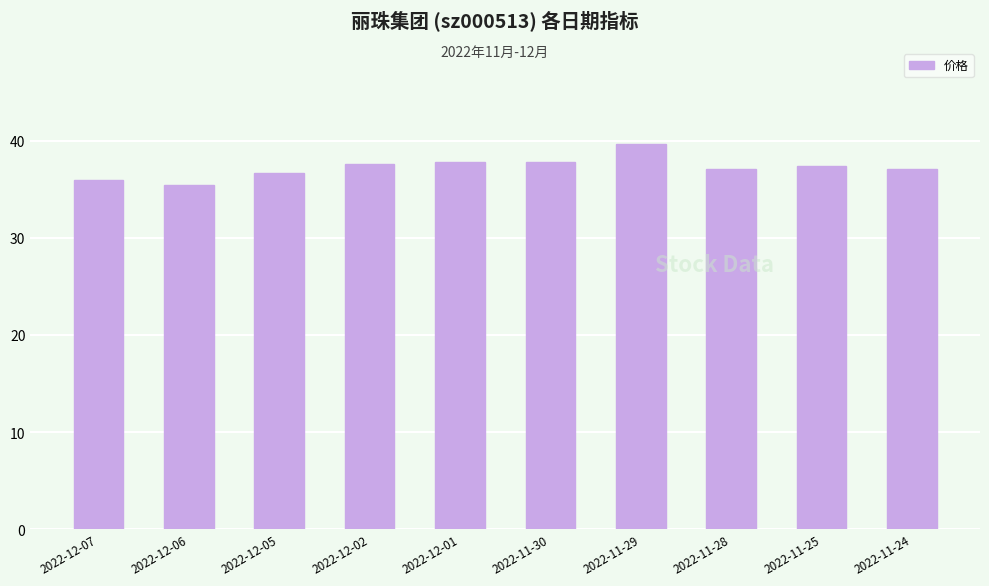

What is the ratio of the value at 2022-11-29 to the value at 2022-12-05?

1.1